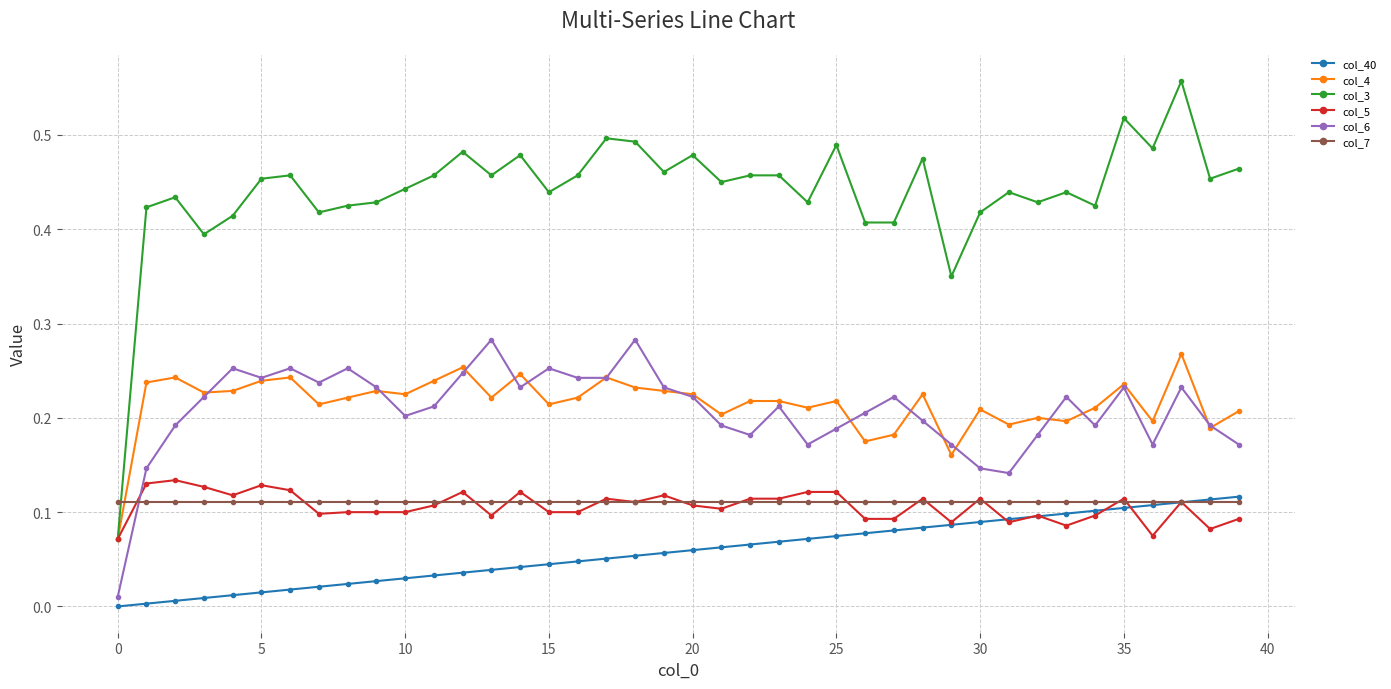

True or false: col_3 has more than 2 interior local peaks.

True